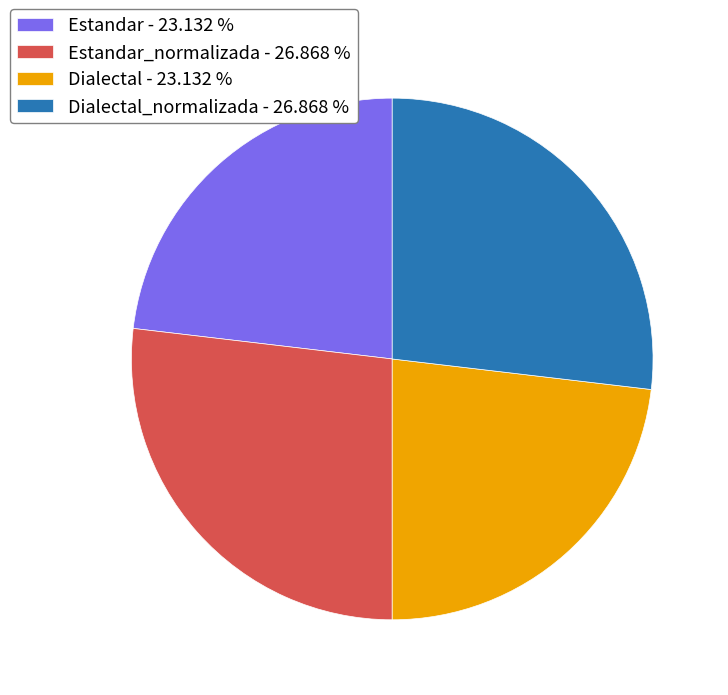

Does any single category account for the majority?

No